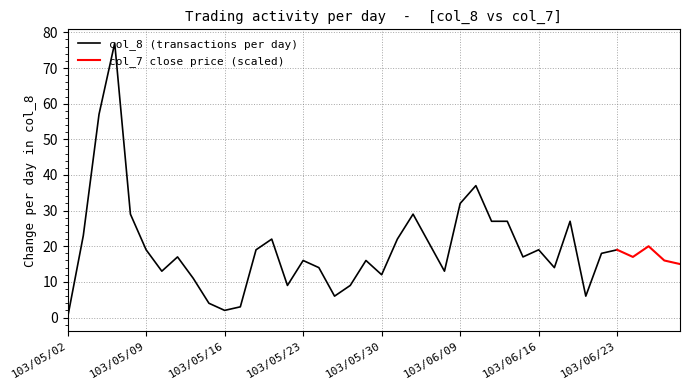

Reading left to right, extract all data points from this chart.

col_8: 103/05/02=0.0	103/05/05=23.0	103/05/06=57.0	103/05/07=77.0	103/05/08=29.0	103/05/09=19.0	103/05/12=13.0	103/05/13=17.0	103/05/14=11.0	103/05/15=4.0	103/05/16=2.0	103/05/19=3.0	103/05/20=19.0	103/05/21=22.0	103/05/22=9.0	103/05/23=16.0	103/05/26=14.0	103/05/27=6.0	103/05/28=9.0	103/05/29=16.0	103/05/30=12.0	103/06/03=22.0	103/06/04=29.0	103/06/05=21.0	103/06/06=13.0	103/06/09=32.0	103/06/10=37.0	103/06/11=27.0	103/06/12=27.0	103/06/13=17.0	103/06/16=19.0	103/06/17=14.0	103/06/18=27.0	103/06/19=6.0	103/06/20=18.0	103/06/23=19.0	103/06/24=17.0	103/06/25=20.0	103/06/26=16.0	103/06/27=15.0
col_7: 103/05/02=0.0	103/05/05=2.4	103/05/06=2.8	103/05/07=2.5	103/05/08=2.5	103/05/09=2.1	103/05/12=2.1	103/05/13=2.0	103/05/14=2.0	103/05/15=2.0	103/05/16=2.0	103/05/19=2.0	103/05/20=2.1	103/05/21=1.9	103/05/22=2.0	103/05/23=2.1	103/05/26=2.0	103/05/27=1.9	103/05/28=2.0	103/05/29=2.1	103/05/30=1.9	103/06/03=1.3	103/06/04=1.0	103/06/05=0.9	103/06/06=1.0	103/06/09=0.8	103/06/10=1.0	103/06/11=0.9	103/06/12=0.8	103/06/13=0.8	103/06/16=0.8	103/06/17=0.8	103/06/18=0.6	103/06/19=0.6	103/06/20=0.7	103/06/23=0.6	103/06/24=0.6	103/06/25=0.5	103/06/26=0.5	103/06/27=0.6